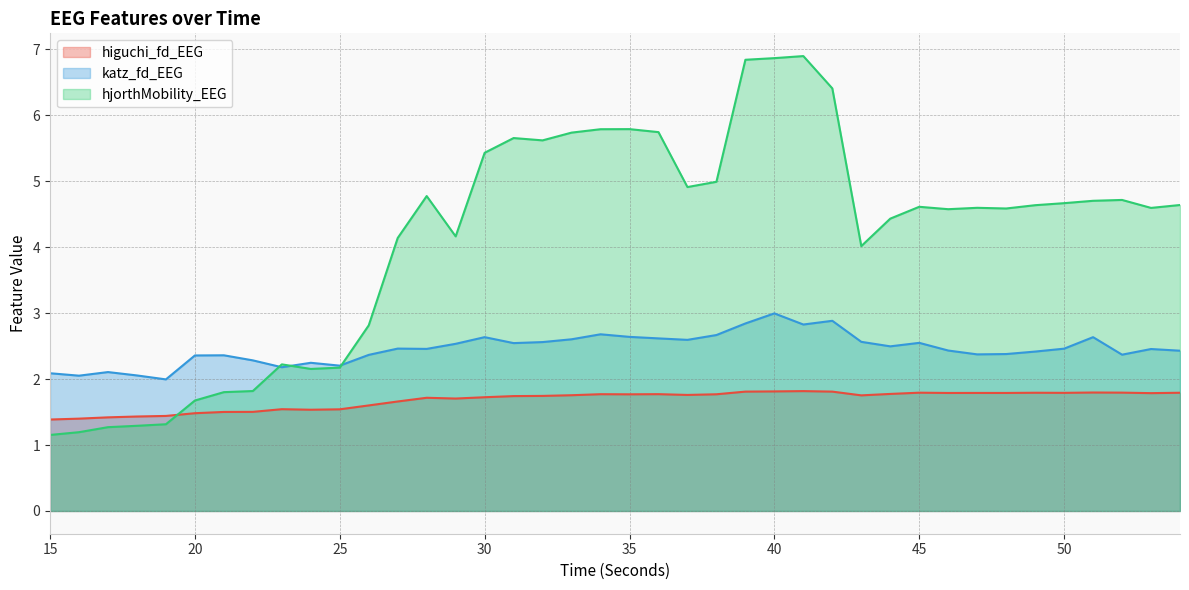

True or false: higuchi_fd_EEG and katz_fd_EEG intersect in this chart.

False